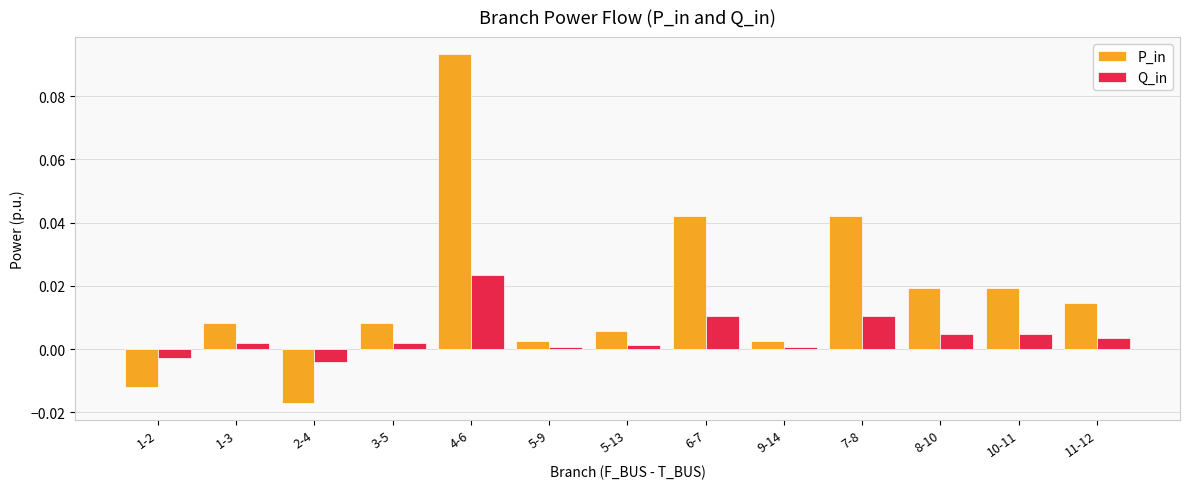

At how many categories does at least one series exceed 0?

11